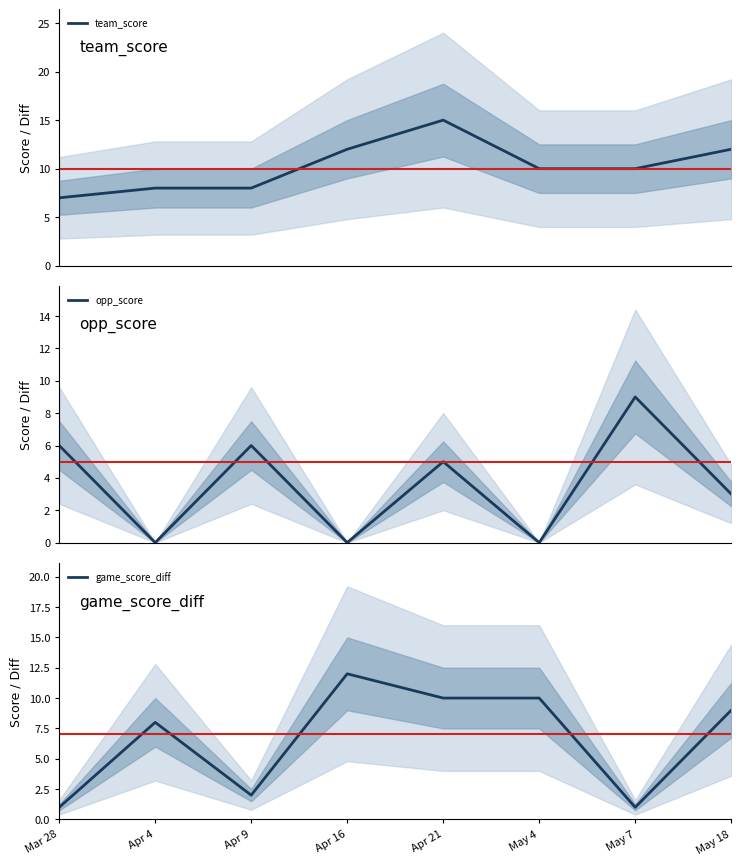

Reading left to right, extract all data points from this chart.

team_score: 7	8	8	12	15	10	10	12
opp_score: 6	0	6	0	5	0	9	3
game_score_diff: 1	8	2	12	10	10	1	9